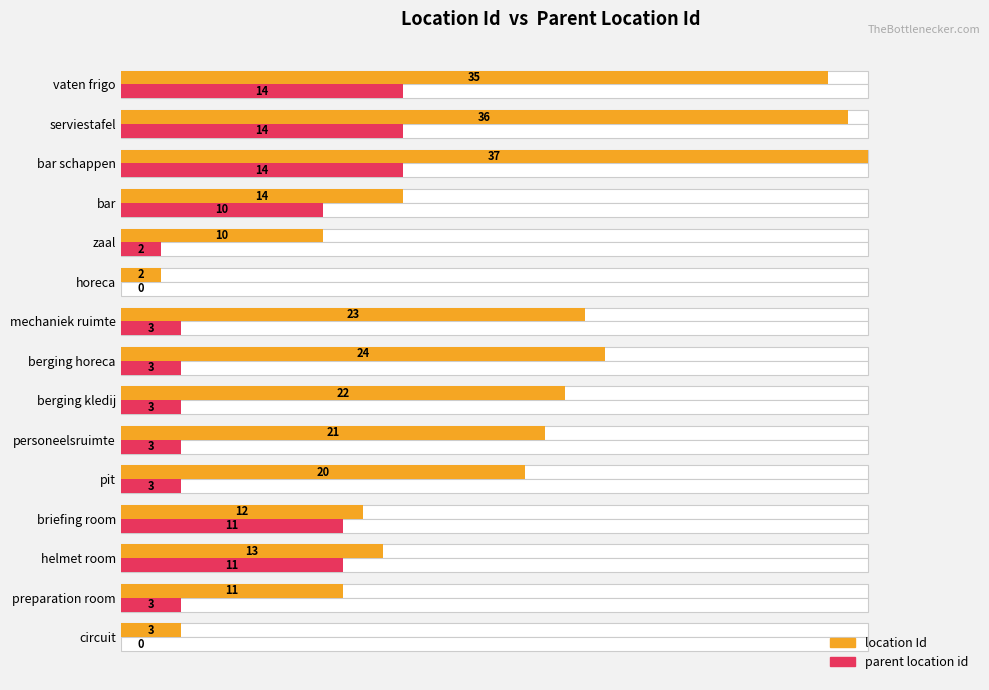

What is the value of the location Id bar at the 1st from the left?

3